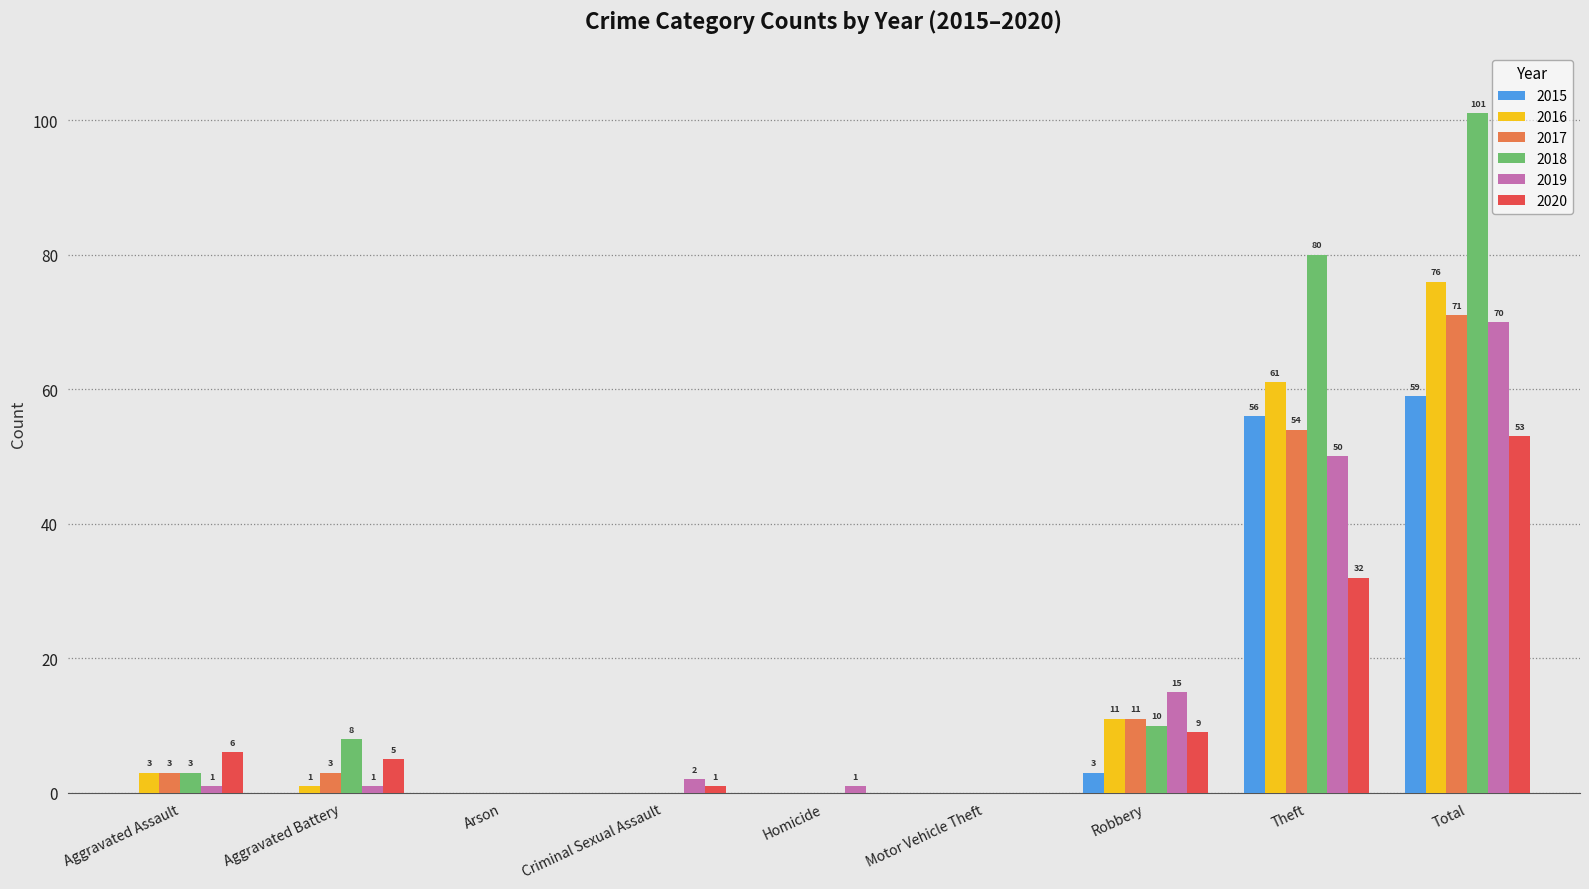

Count the number of categories in the chart.

9